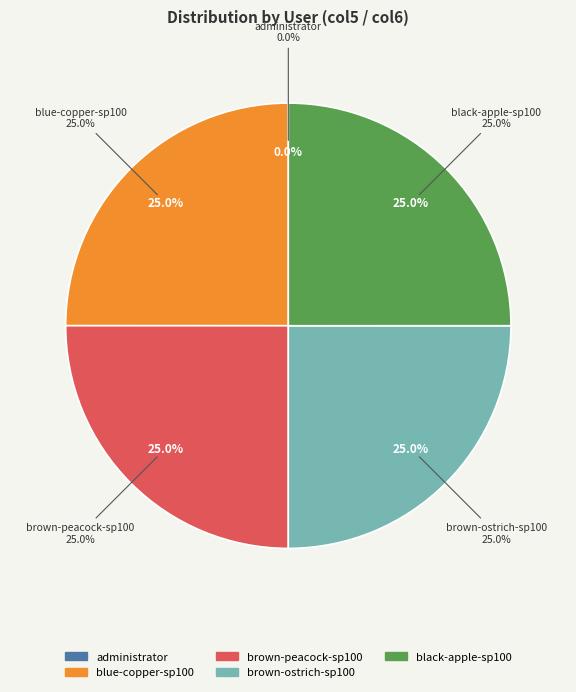

Is it true that blue-copper-sp100 is 25% of the pie?

True